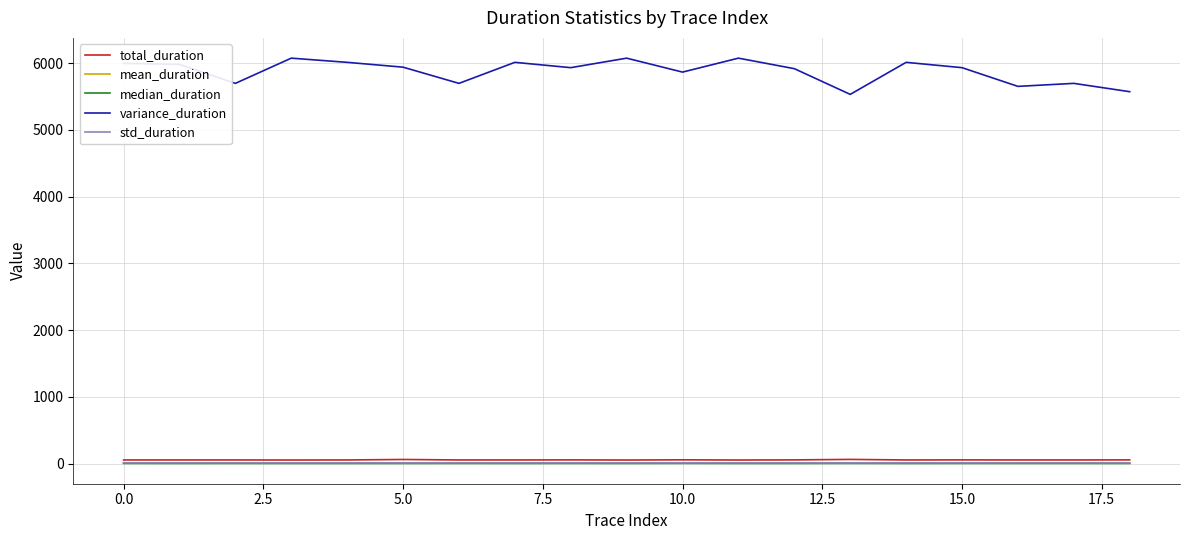

Which series has the largest total across all categories?

variance_duration